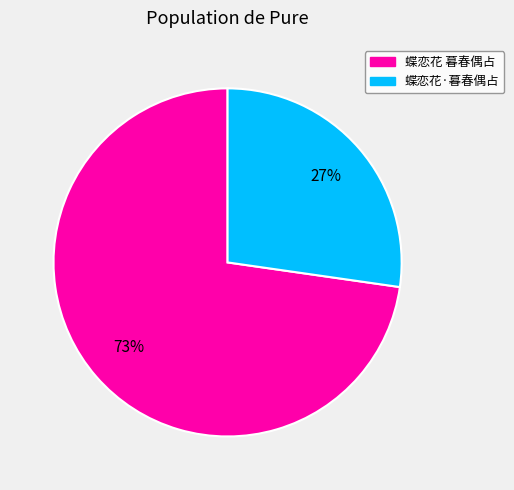

To the nearest percent, what is the average slice percentage?

50%